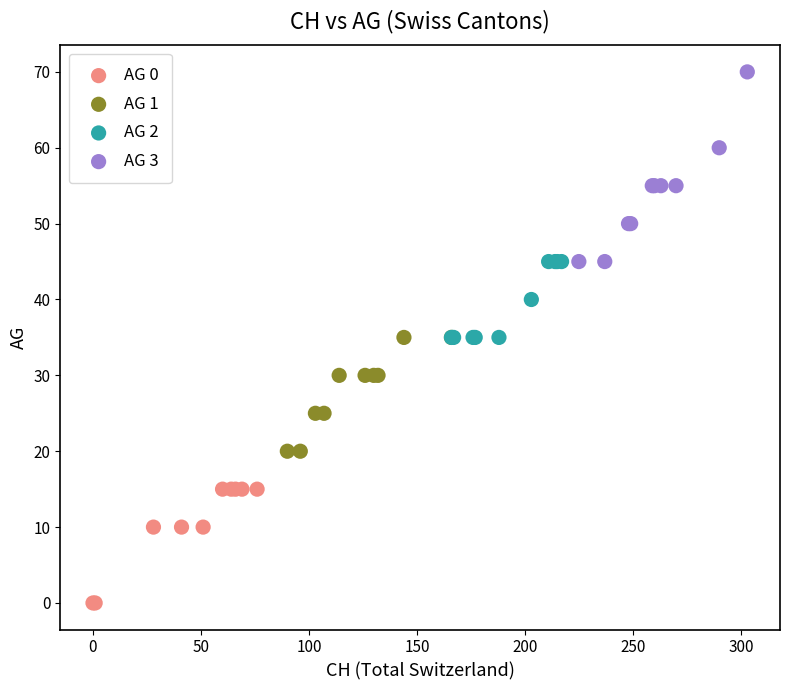

Which series has the largest Y range (max minus min)?

AG 3